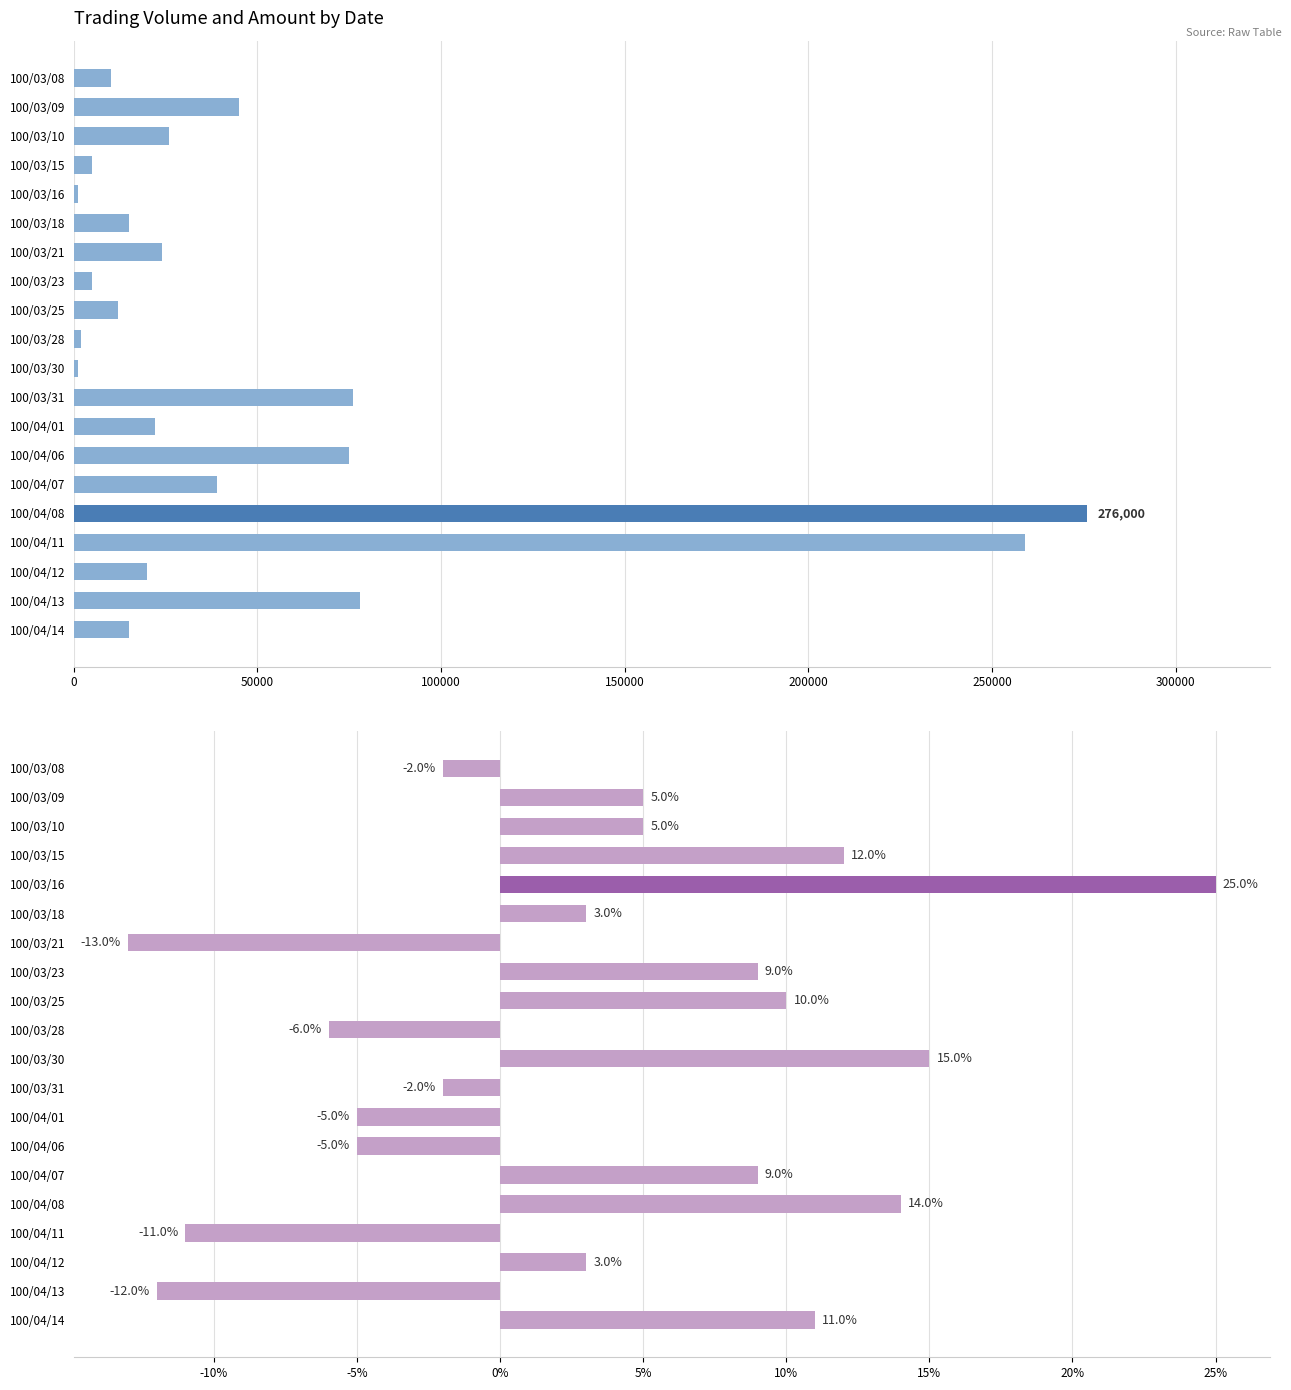

How many values in Change (col_7) are below zero?

8